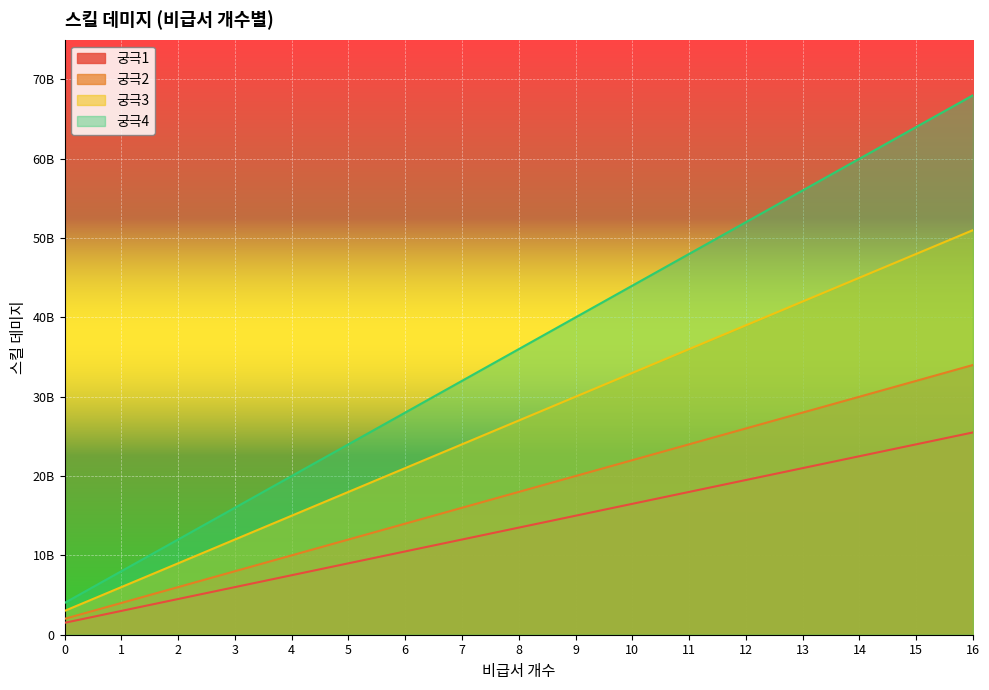

Reading left to right, transcribe all the data shown in this chart.

궁극1: 1500000000	3000000000	4500000000	6000000000	7500000000	9000000000	10500000000	12000000000	13500000000	15000000000	16500000000	18000000000	19500000000	21000000000	22500000000	24000000000	25500000000
궁극2: 2000000000	4000000000	6000000000	8000000000	10000000000	12000000000	14000000000	16000000000	18000000000	20000000000	22000000000	24000000000	26000000000	28000000000	30000000000	32000000000	34000000000
궁극3: 3000000000	6000000000	9000000000	12000000000	15000000000	18000000000	21000000000	24000000000	27000000000	30000000000	33000000000	36000000000	39000000000	42000000000	45000000000	48000000000	51000000000
궁극4: 4000000000	8000000000	12000000000	16000000000	20000000000	24000000000	28000000000	32000000000	36000000000	40000000000	44000000000	48000000000	52000000000	56000000000	60000000000	64000000000	68000000000